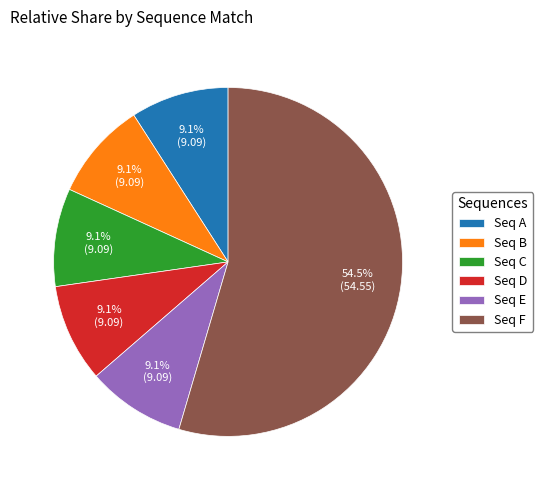

What is the largest slice in the pie chart?

Seq F